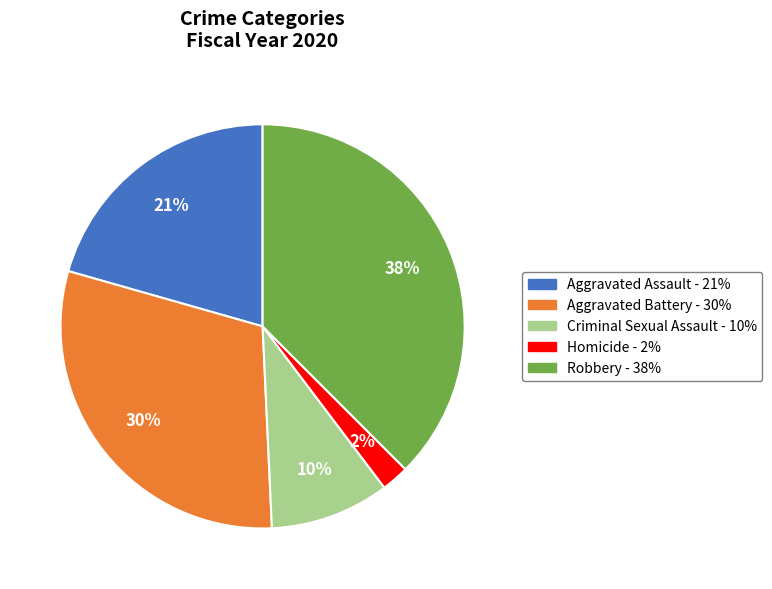

The Robbery slice represents 38% of the pie. True or false?

True